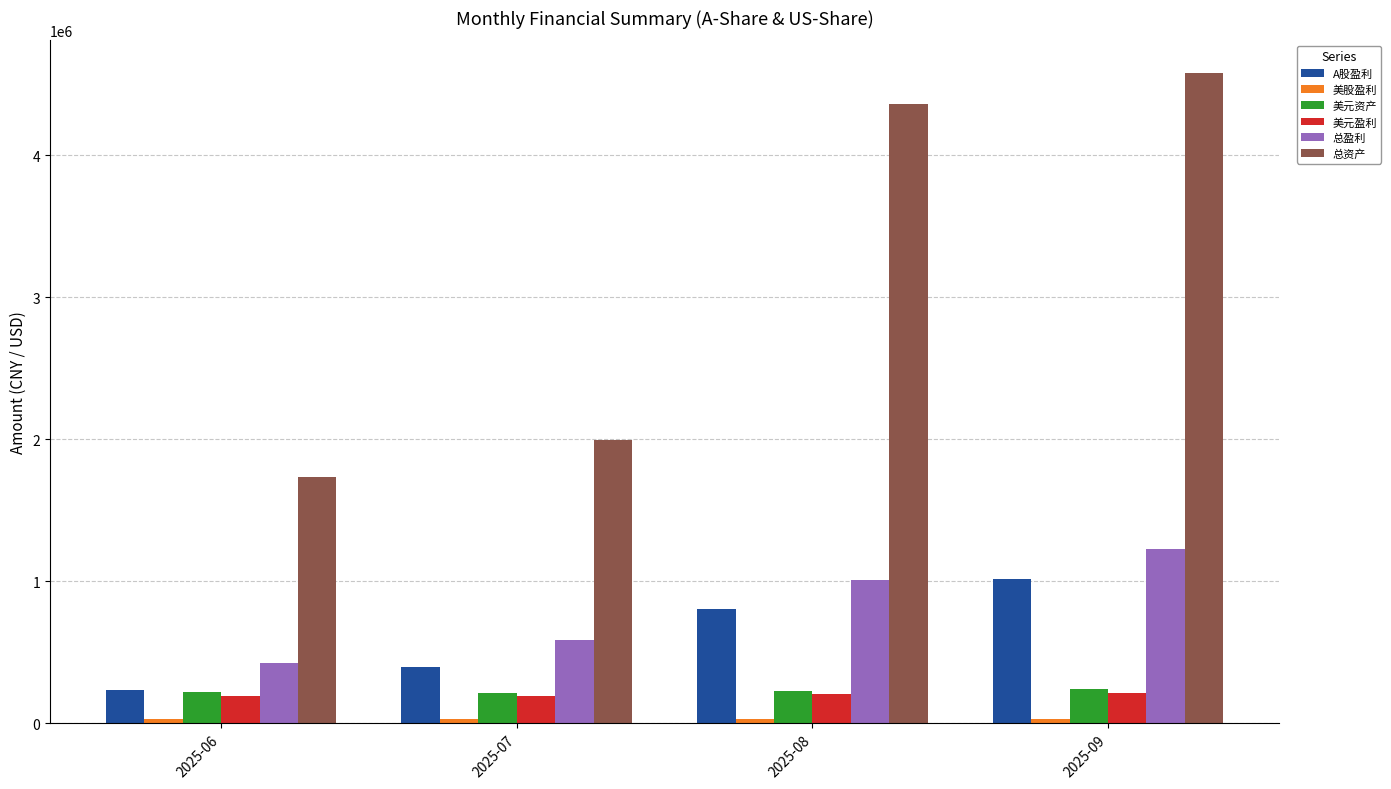

Does the chart contain any negative values?

No